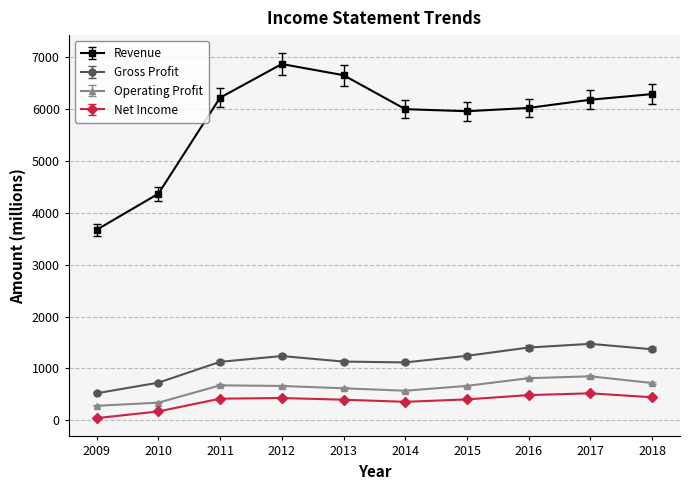

What is the difference between the maximum and second lowest values in the Operating Profit series?

508